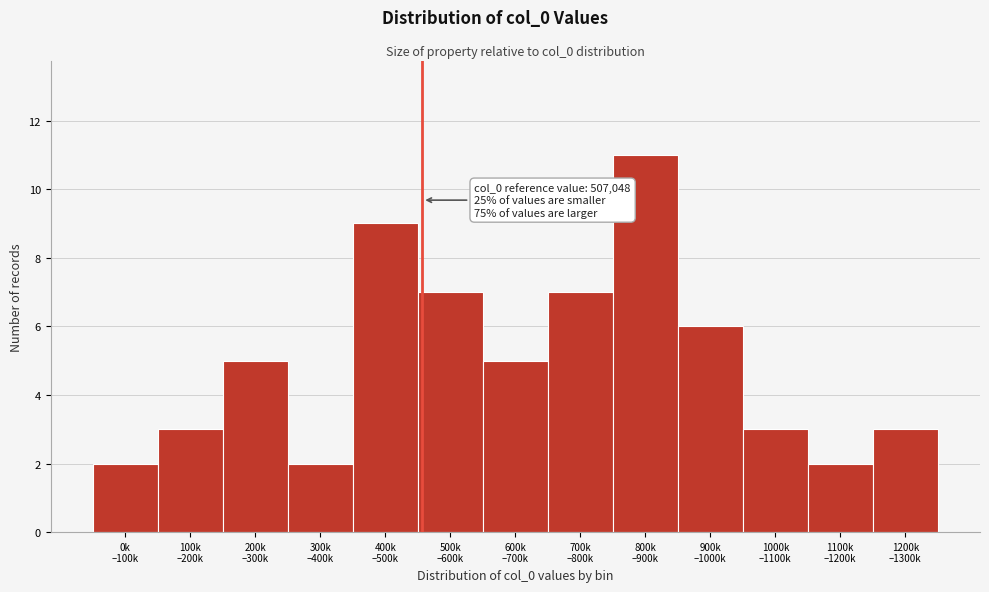

Reading left to right, extract all data points from this chart.

2	3	5	2	9	7	5	7	11	6	3	2	3